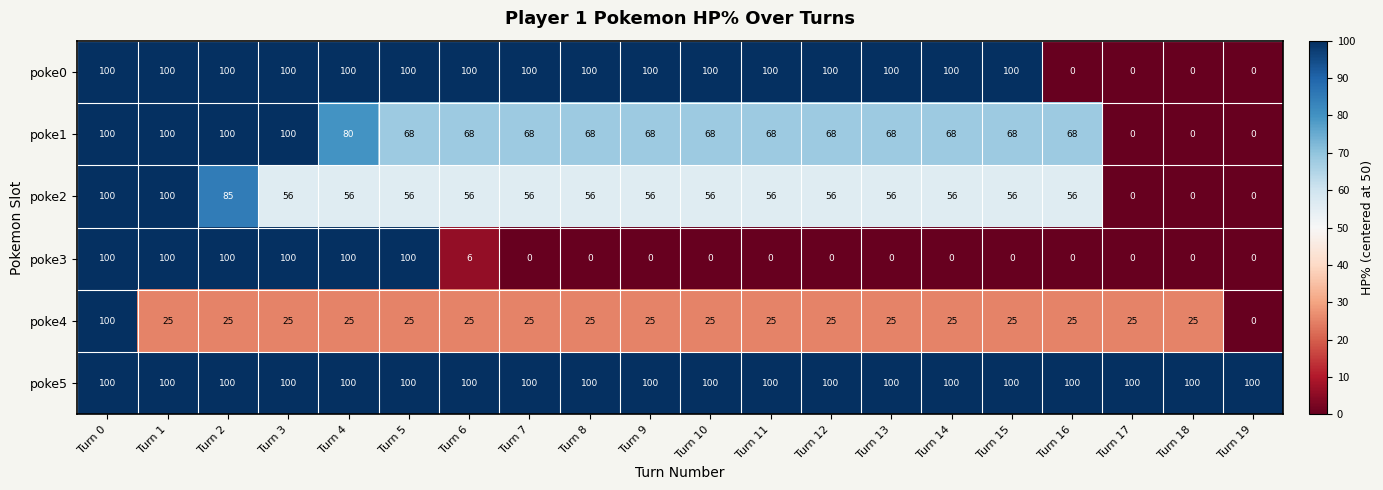

What is the total value across all series at Turn 12?

349